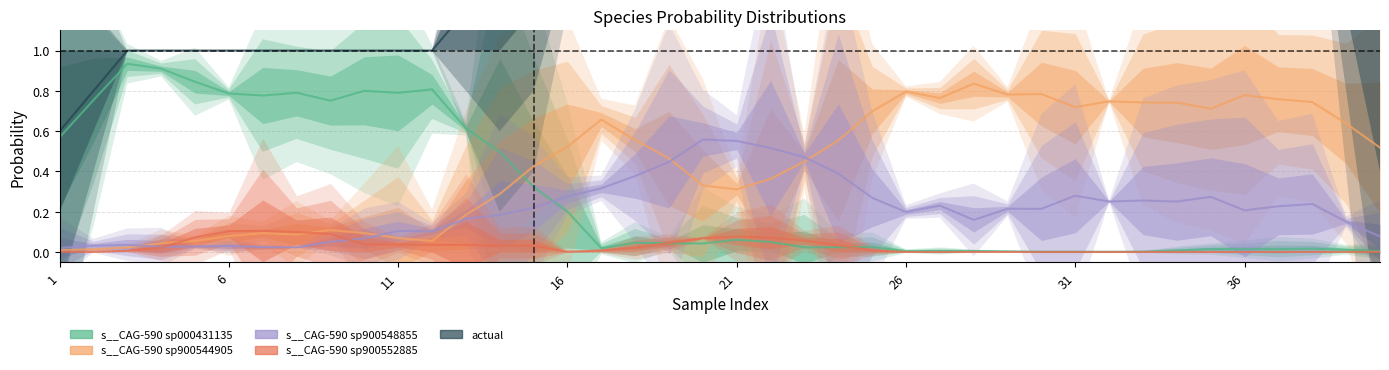

Which series changed the most between 16 and 36?

s__CAG-590 sp900544905